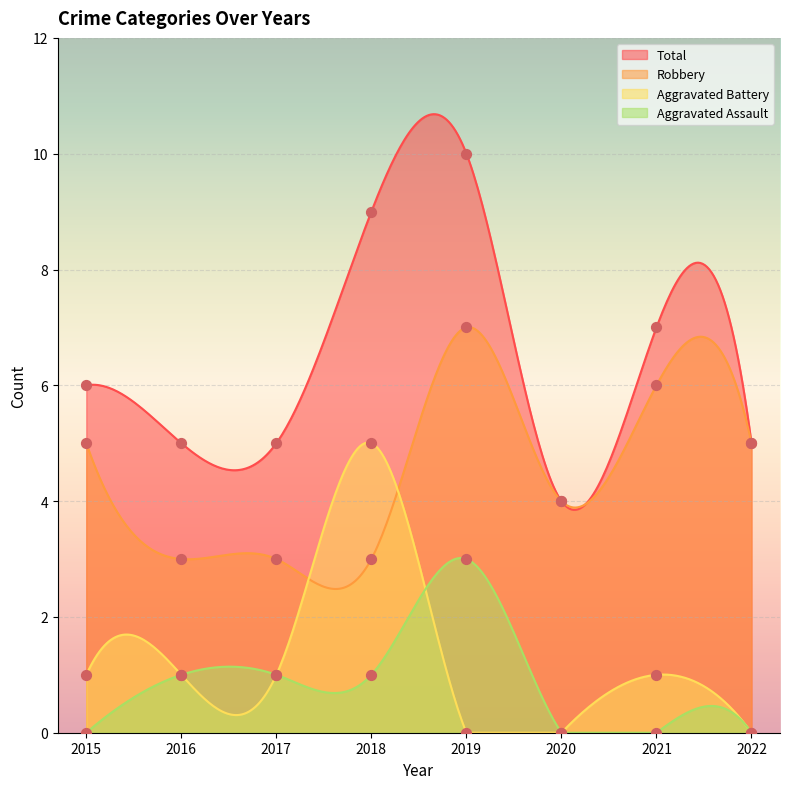

What is the total value across all series at 2016?

10